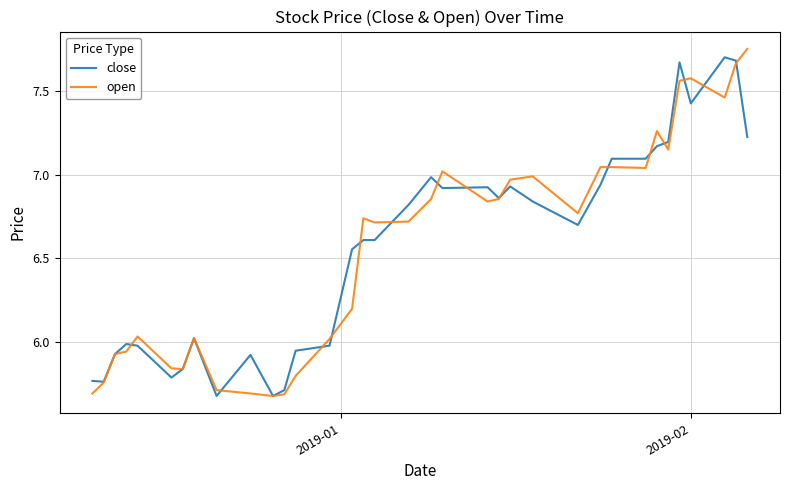

What is the lowest value of the close series?

5.7